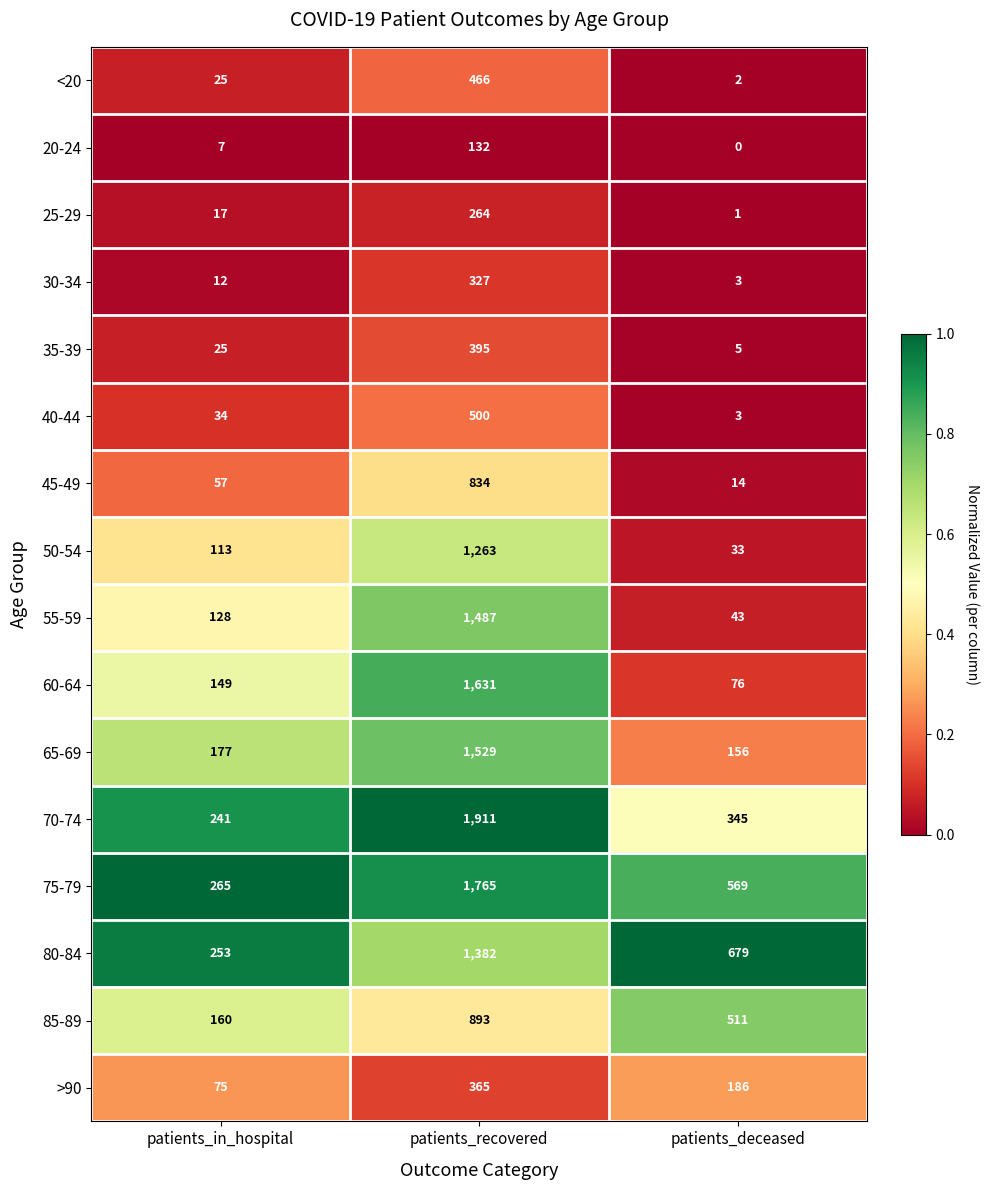

What is the difference between the highest and lowest values at patients_recovered?

1779